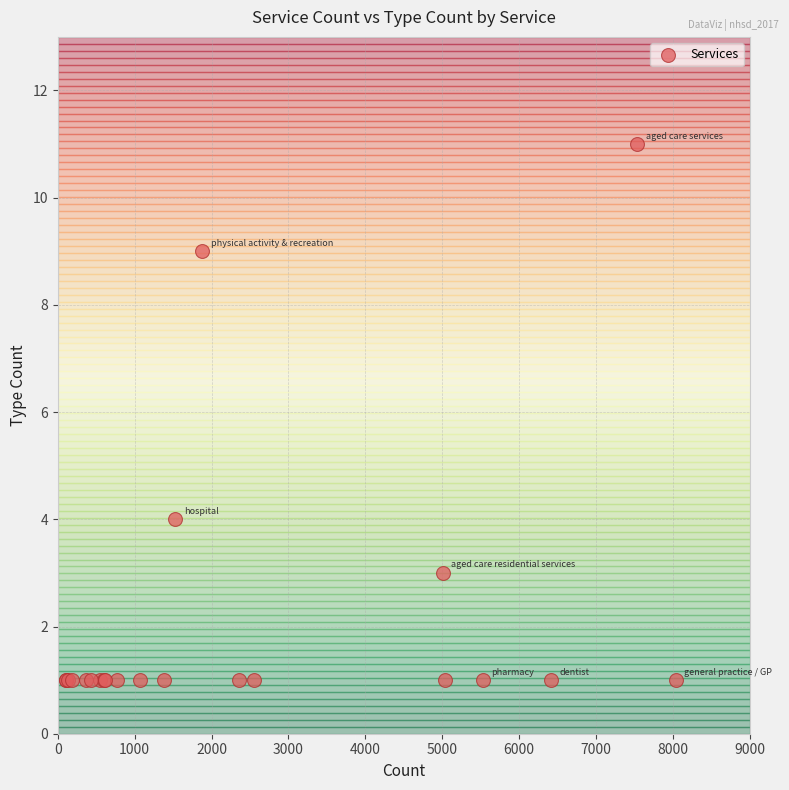

What Y value in the scatter plot is closest to 6?

4